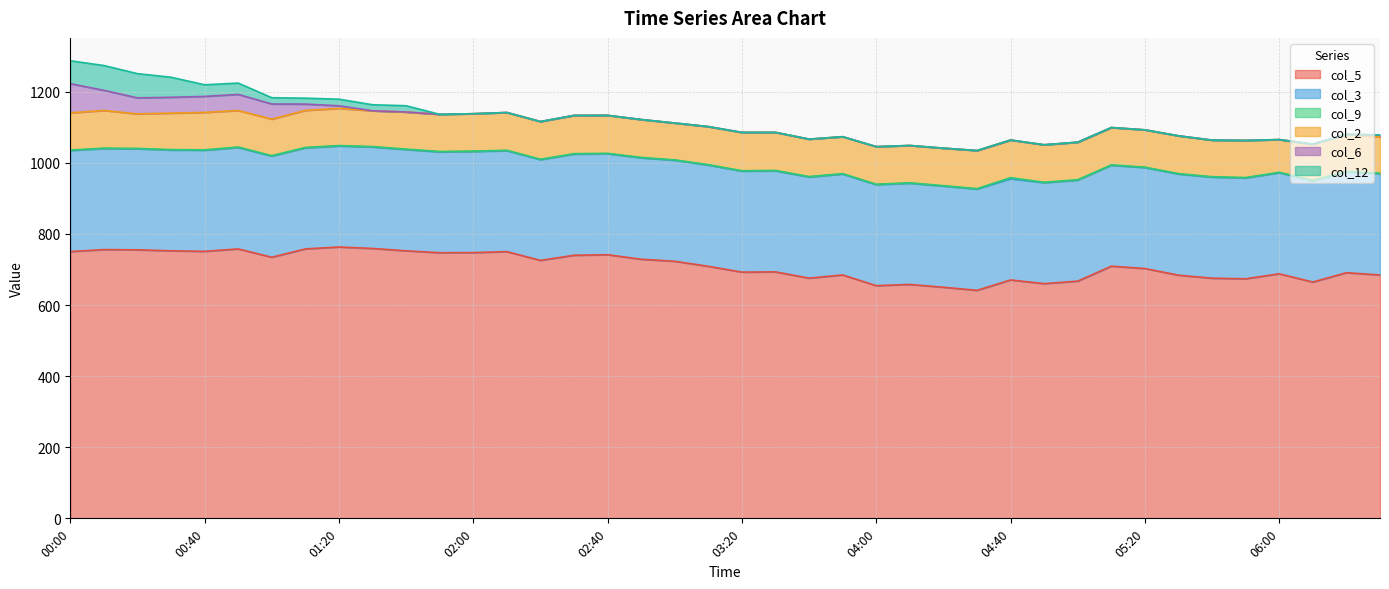

At 06:00, list the series in order from largest to smallest.

col_5, col_3, col_2, col_9, col_6, col_12